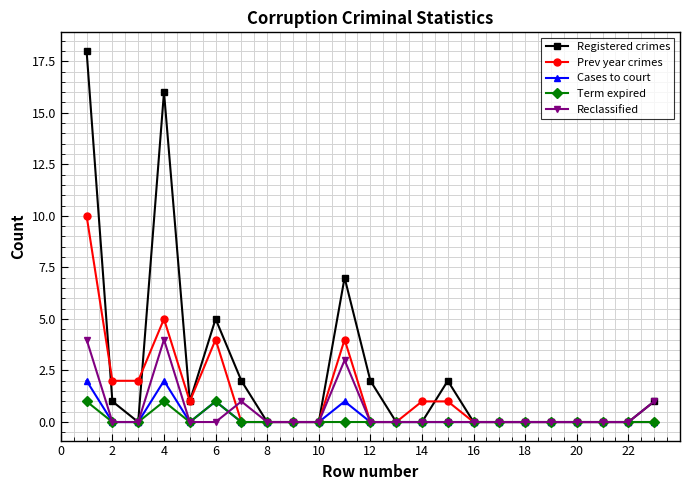

Which series has the largest range (max minus min)?

Registered crimes